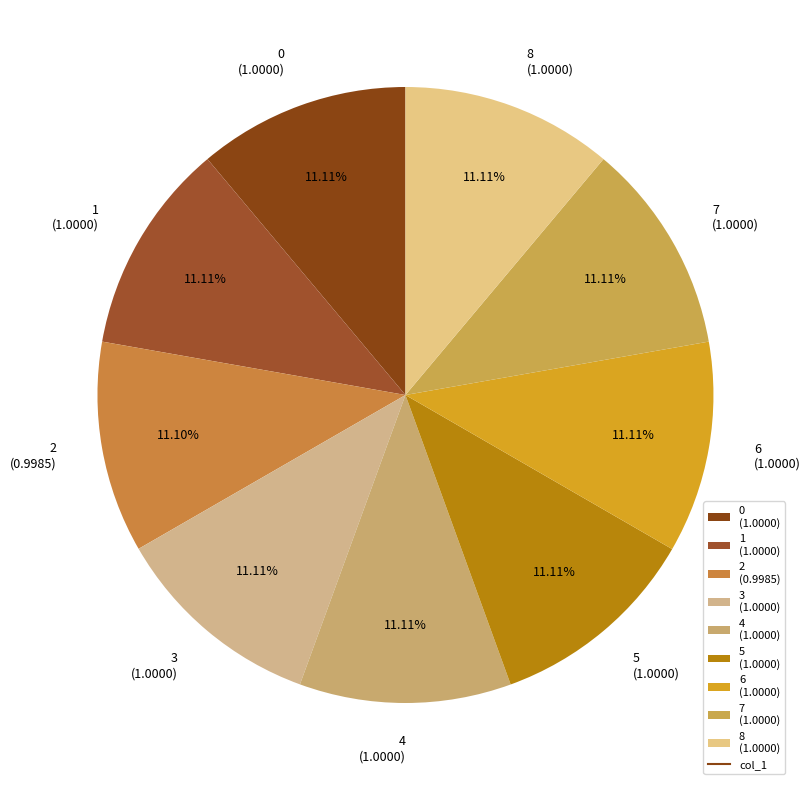

Count the number of slices in the pie.

9